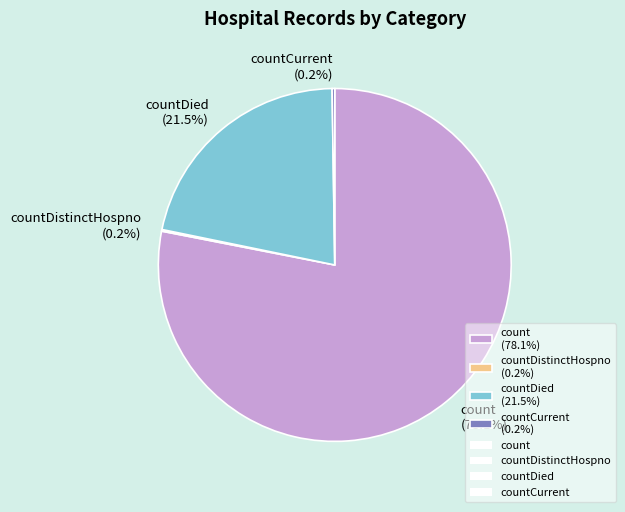

What percentage is NOT represented by countDied (21.5%)?

78.5%